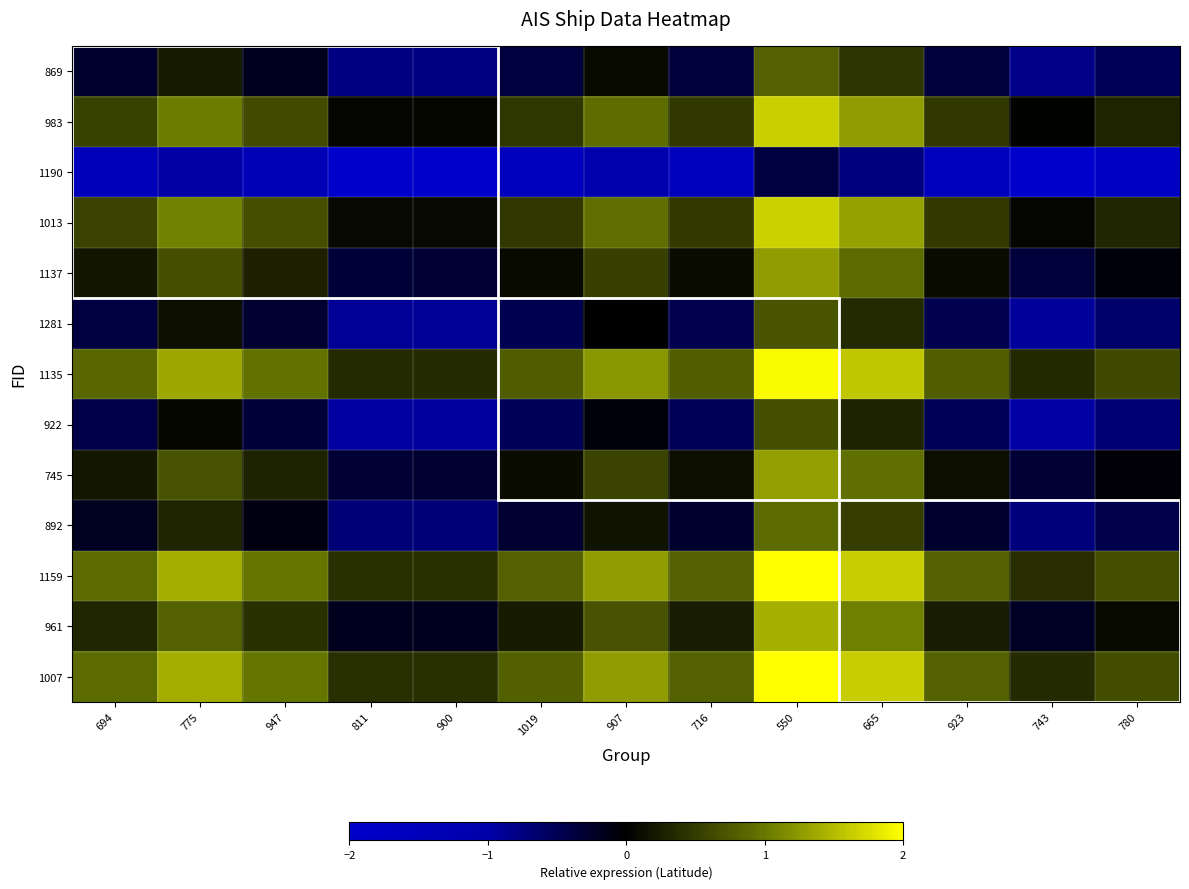

At which category is the sum across all series the highest?

550